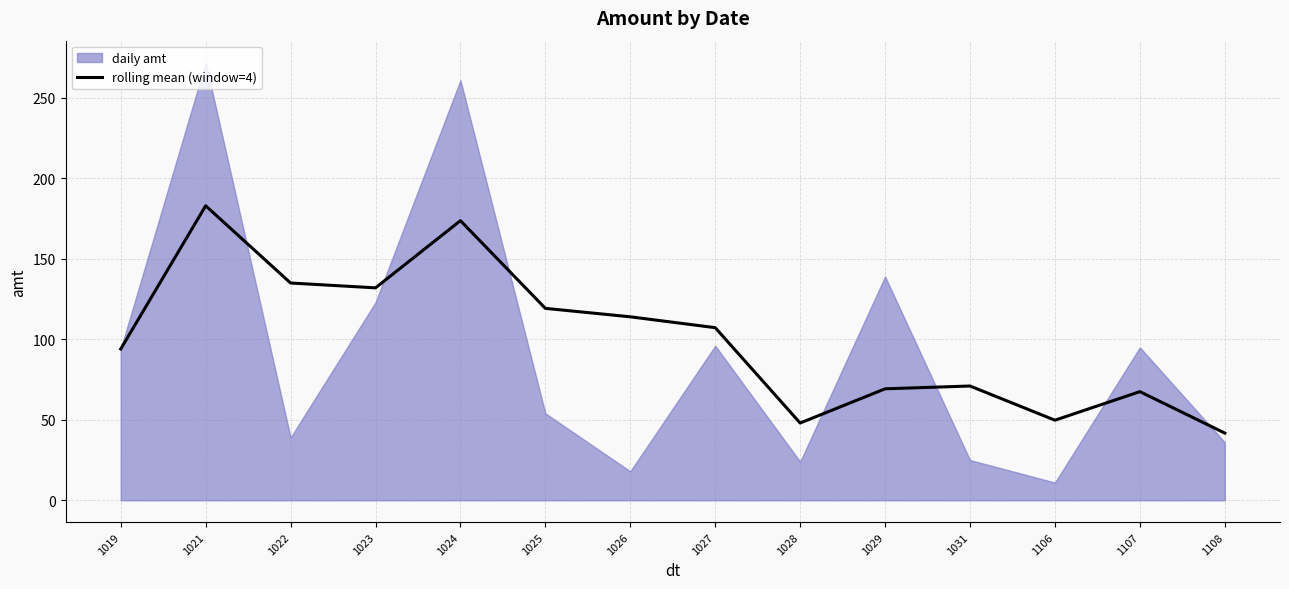

What is the value of the 8th point from the left?

107.2